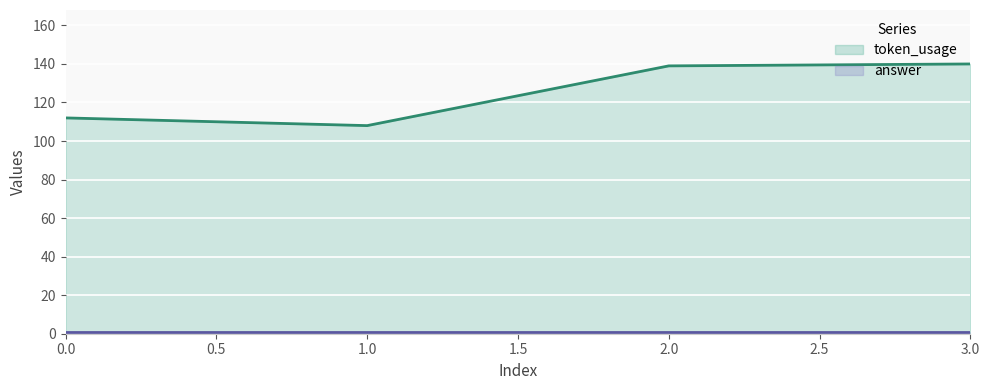

True or false: answer line and token_usage line intersect in this chart.

False